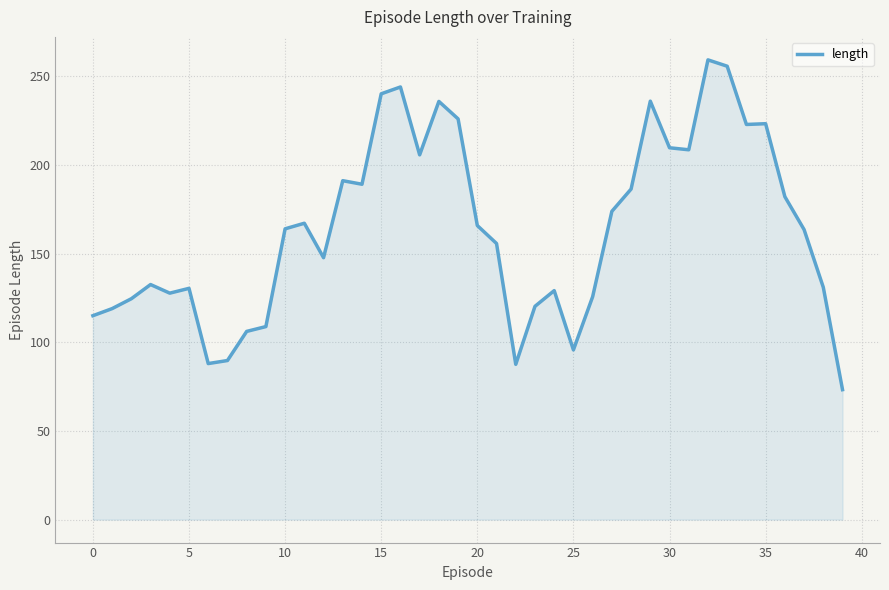

What is the maximum value shown in the chart?

259.3